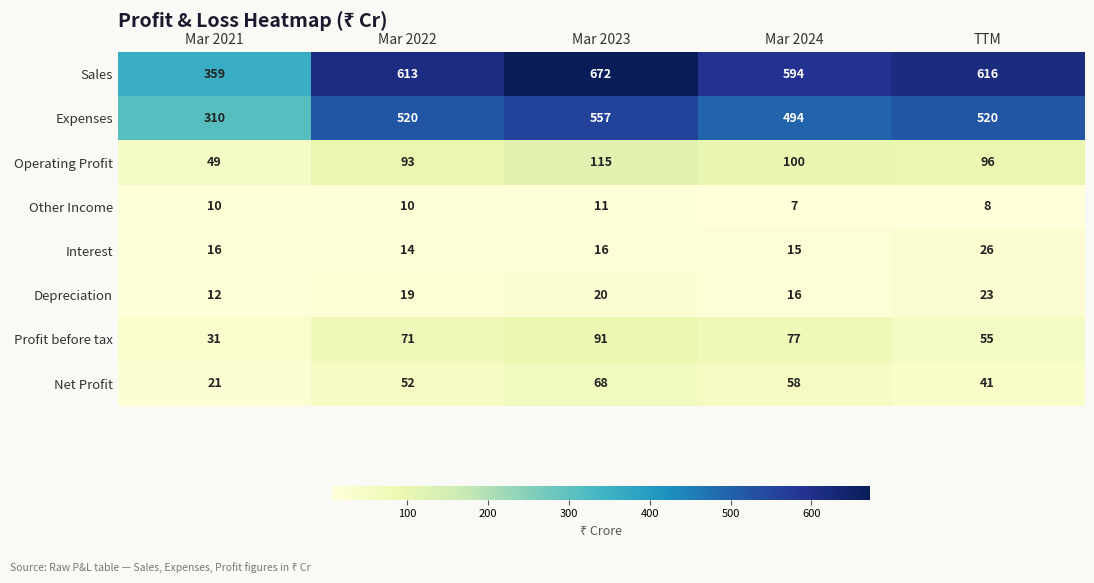

Which category has the lowest value across all series?

Mar 2024